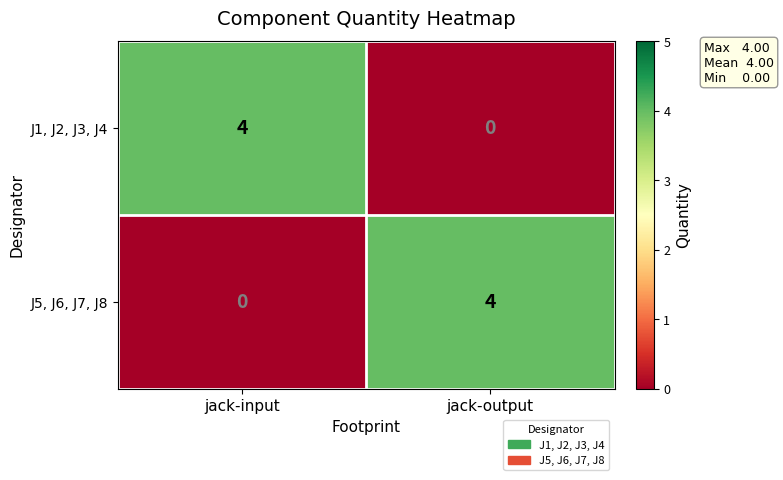

What is the total value across all series at jack-input?

4